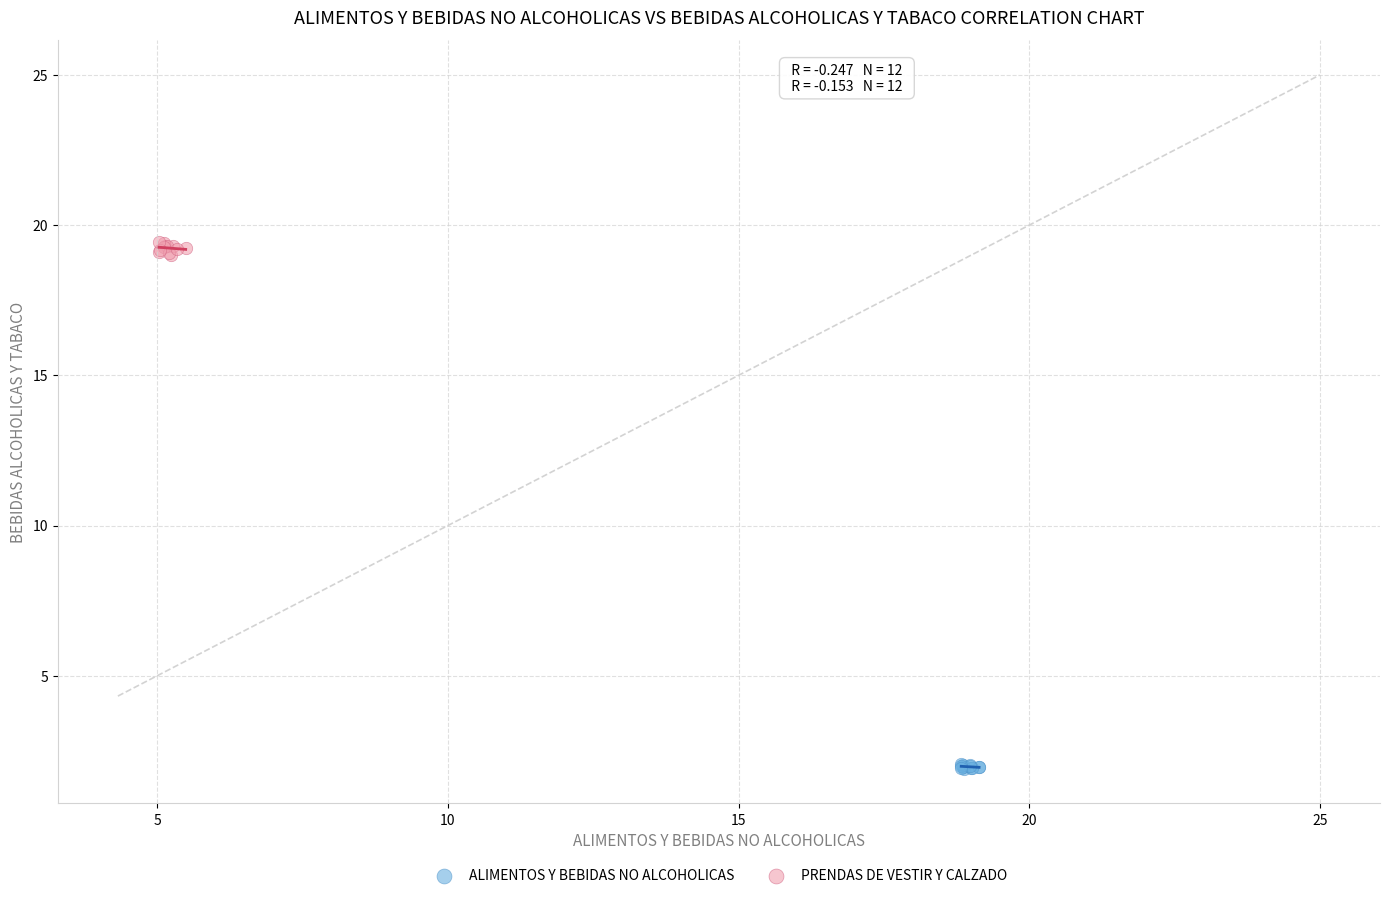

Which series has the largest Y range (max minus min)?

PRENDAS DE VESTIR Y CALZADO